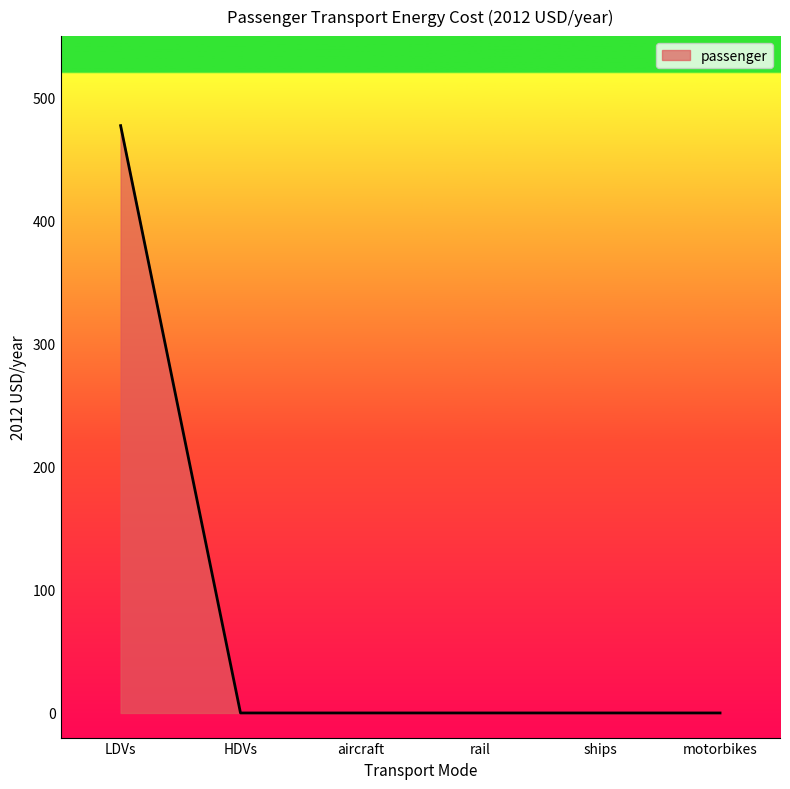

Does the chart have visible grid lines?

No